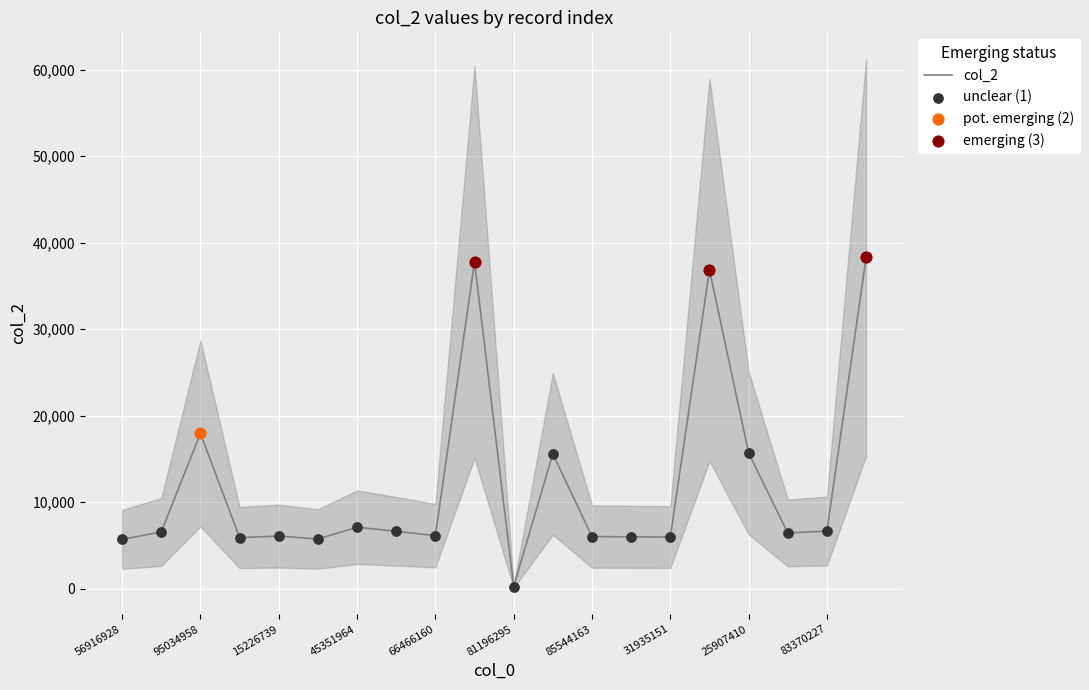

What is the change in value from 18063291 to 25907410?

+9948.9